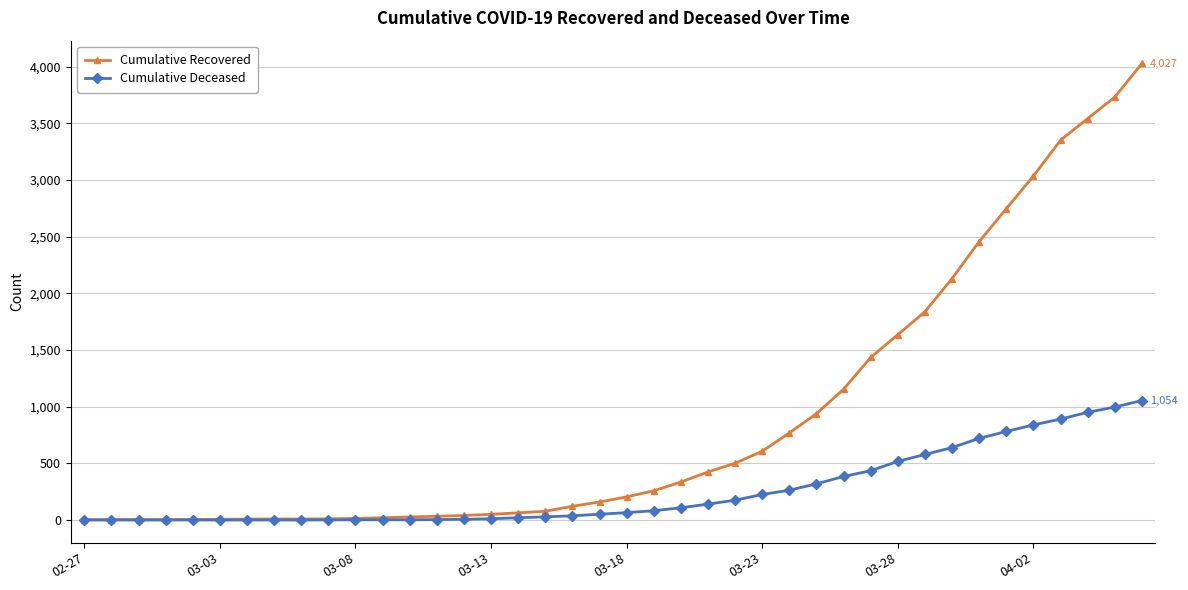

Rank the series by their average value, from lowest to highest.

Cumulative Deceased, Cumulative Recovered